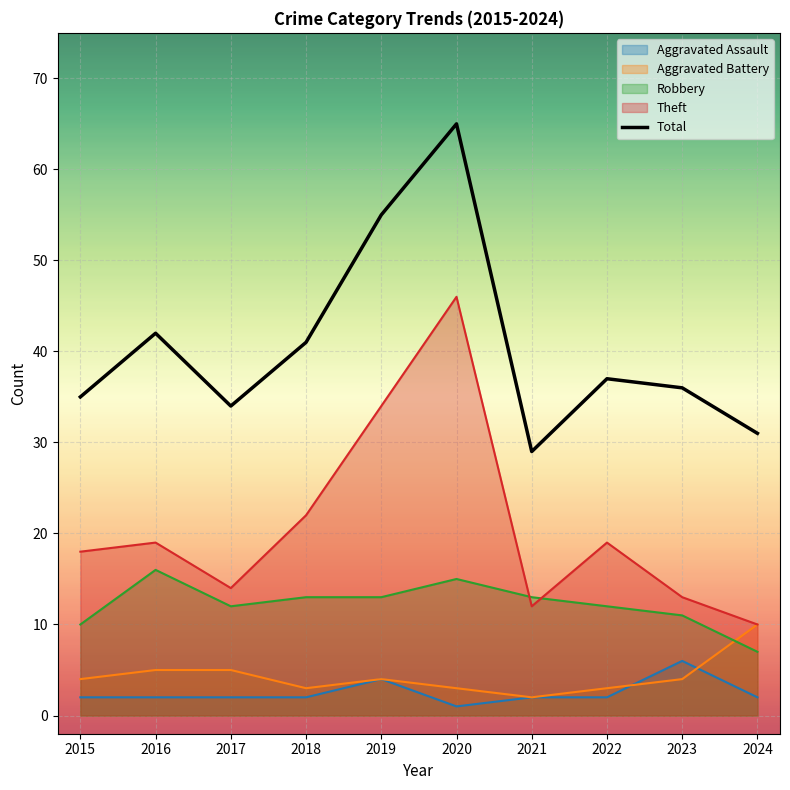

What is the greatest value displayed?

65